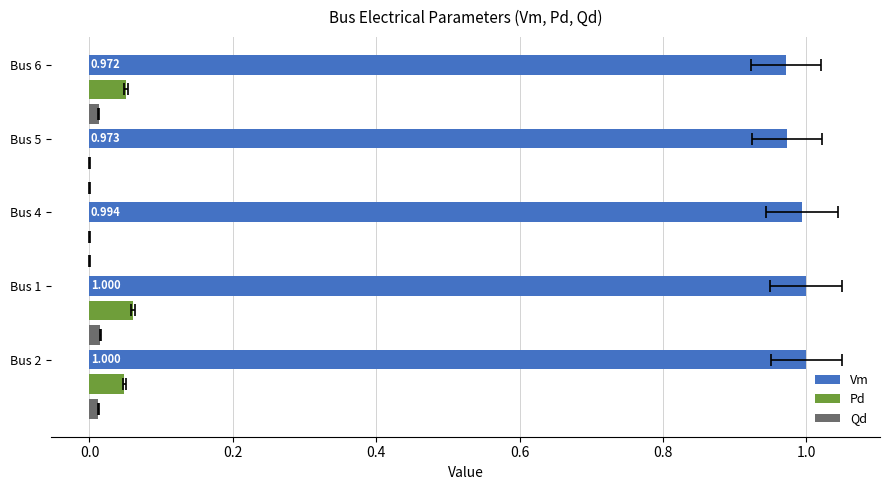

Which series has the widest spread of values?

Pd